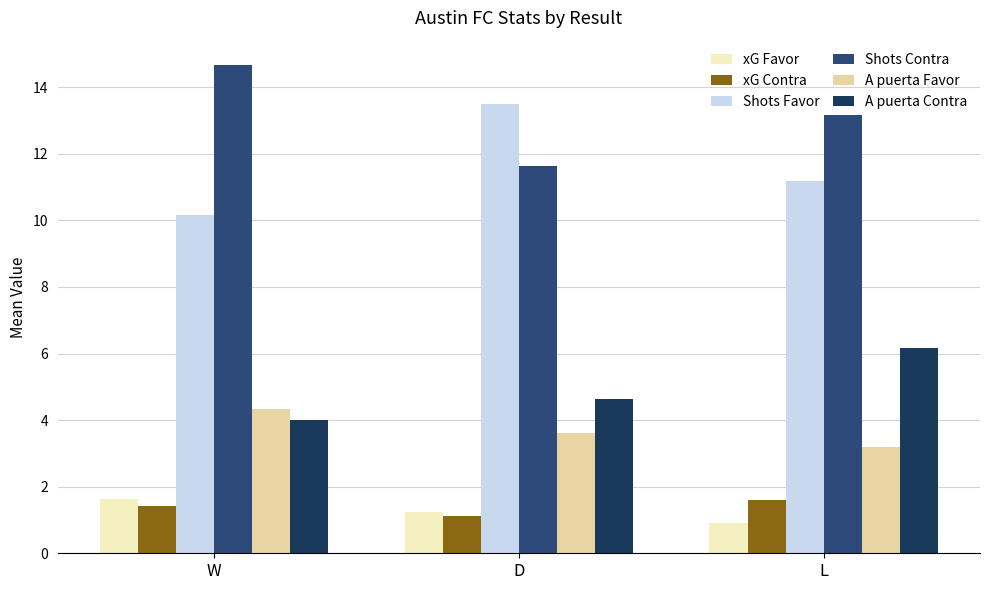

Reading left to right, extract all data points from this chart.

xG Favor: W=1.6	D=1.2	L=0.9
xG Contra: W=1.4	D=1.1	L=1.6
Shots Favor: W=10.2	D=13.5	L=11.2
Shots Contra: W=14.7	D=11.6	L=13.2
A puerta Favor: W=4.3	D=3.6	L=3.2
A puerta Contra: W=4.0	D=4.6	L=6.2